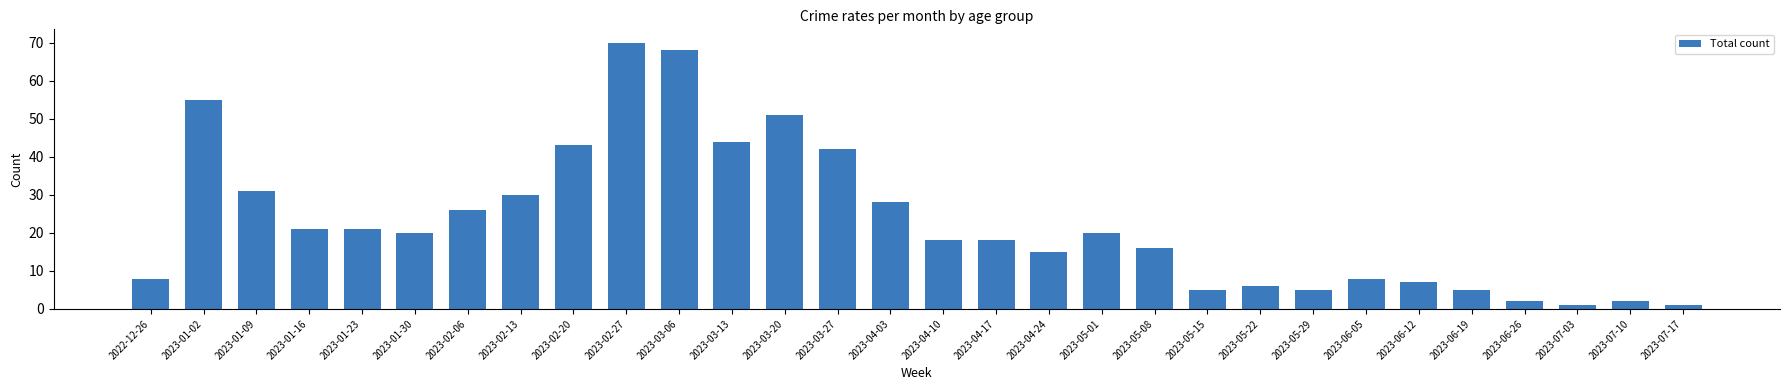

Reading right to left, extract all data points from this chart.

1	2	1	2	5	7	8	5	6	5	16	20	15	18	18	28	42	51	44	68	70	43	30	26	20	21	21	31	55	8